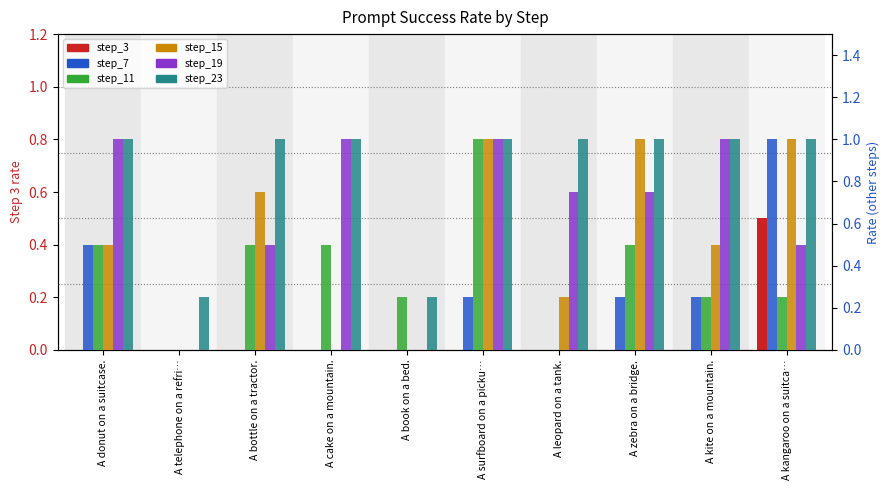

What is the total value across all series at A kite on a mountain.?

3.0